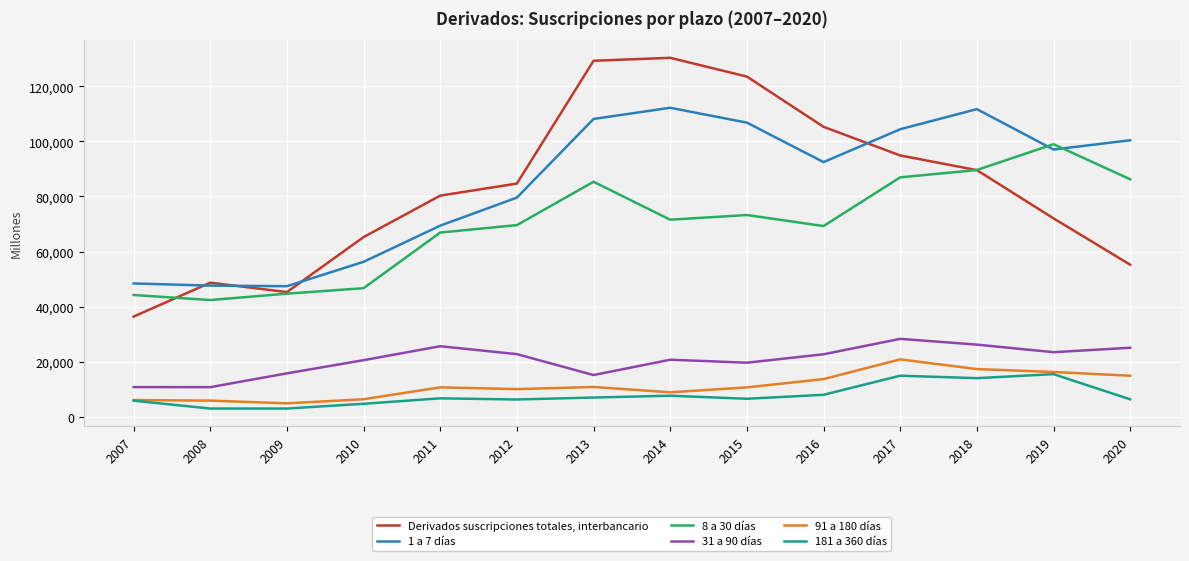

True or false: Derivados suscripciones totales, interbancario and 181 a 360 días intersect in this chart.

False